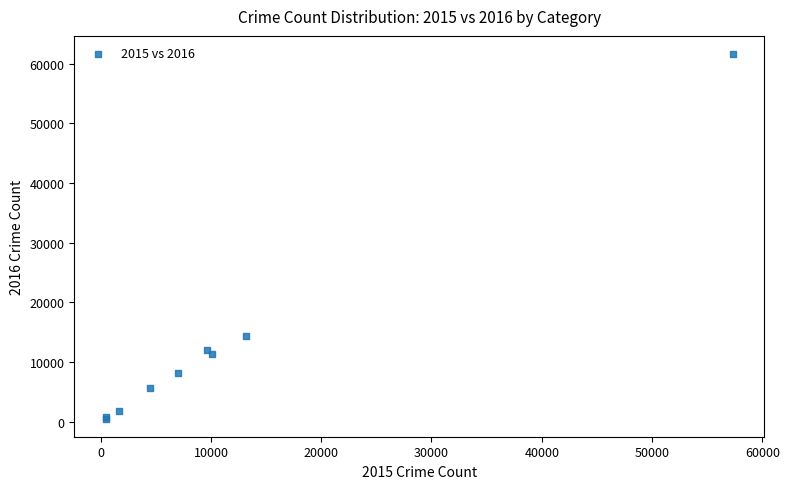

What Y value in the scatter plot is closest to 31069?

14289